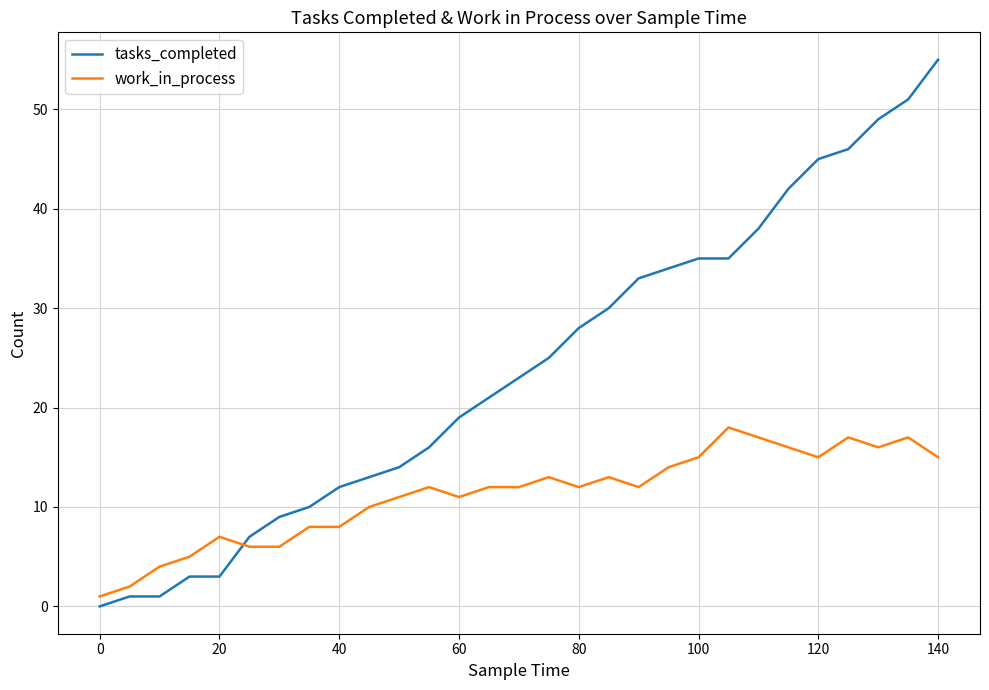

What is the difference between the maximum and minimum values in the work_in_process series?

17